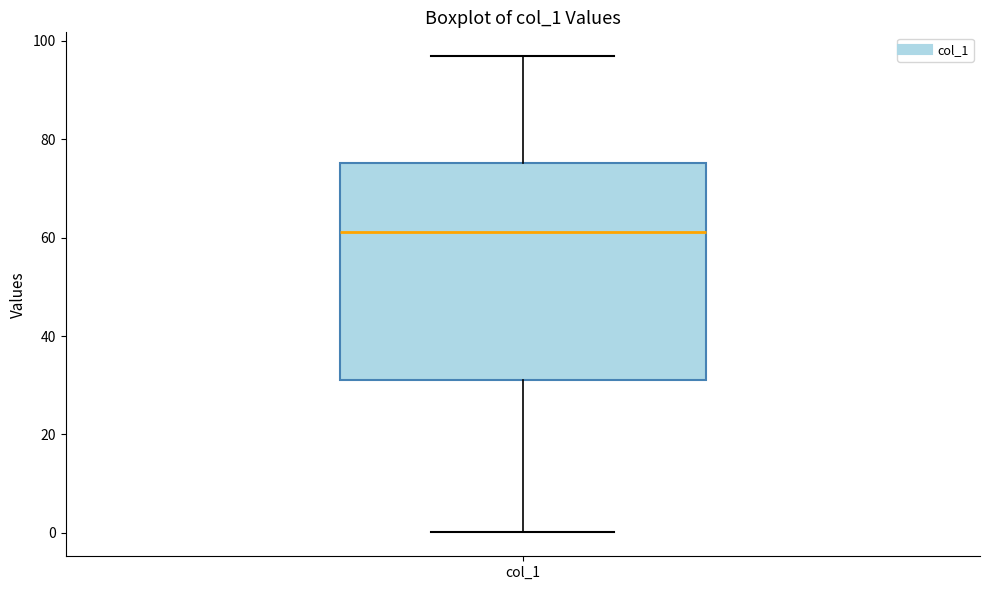

Where is the lower edge of the box for col_1 on the y-axis? The values are not printed on the chart, so give them approximately, as read against the axis.

32